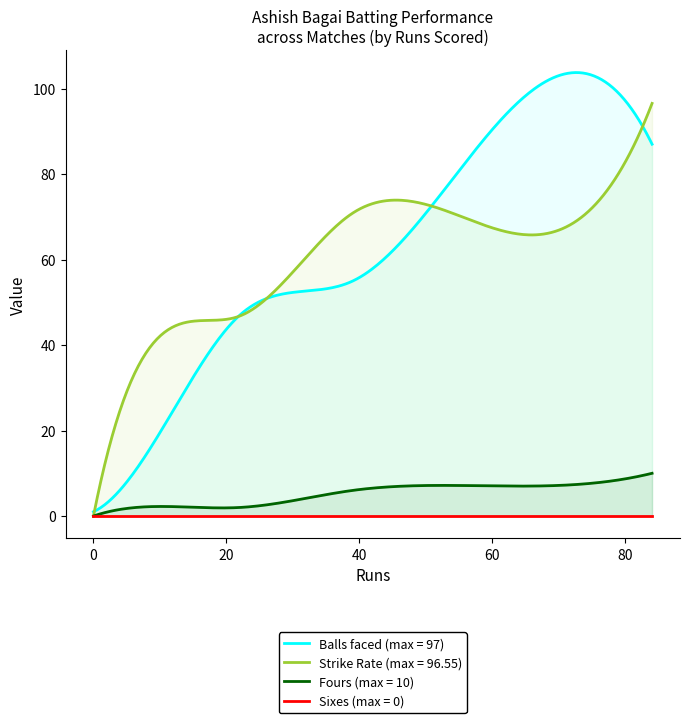

What is the approximate value of Fours at 16?

2.0